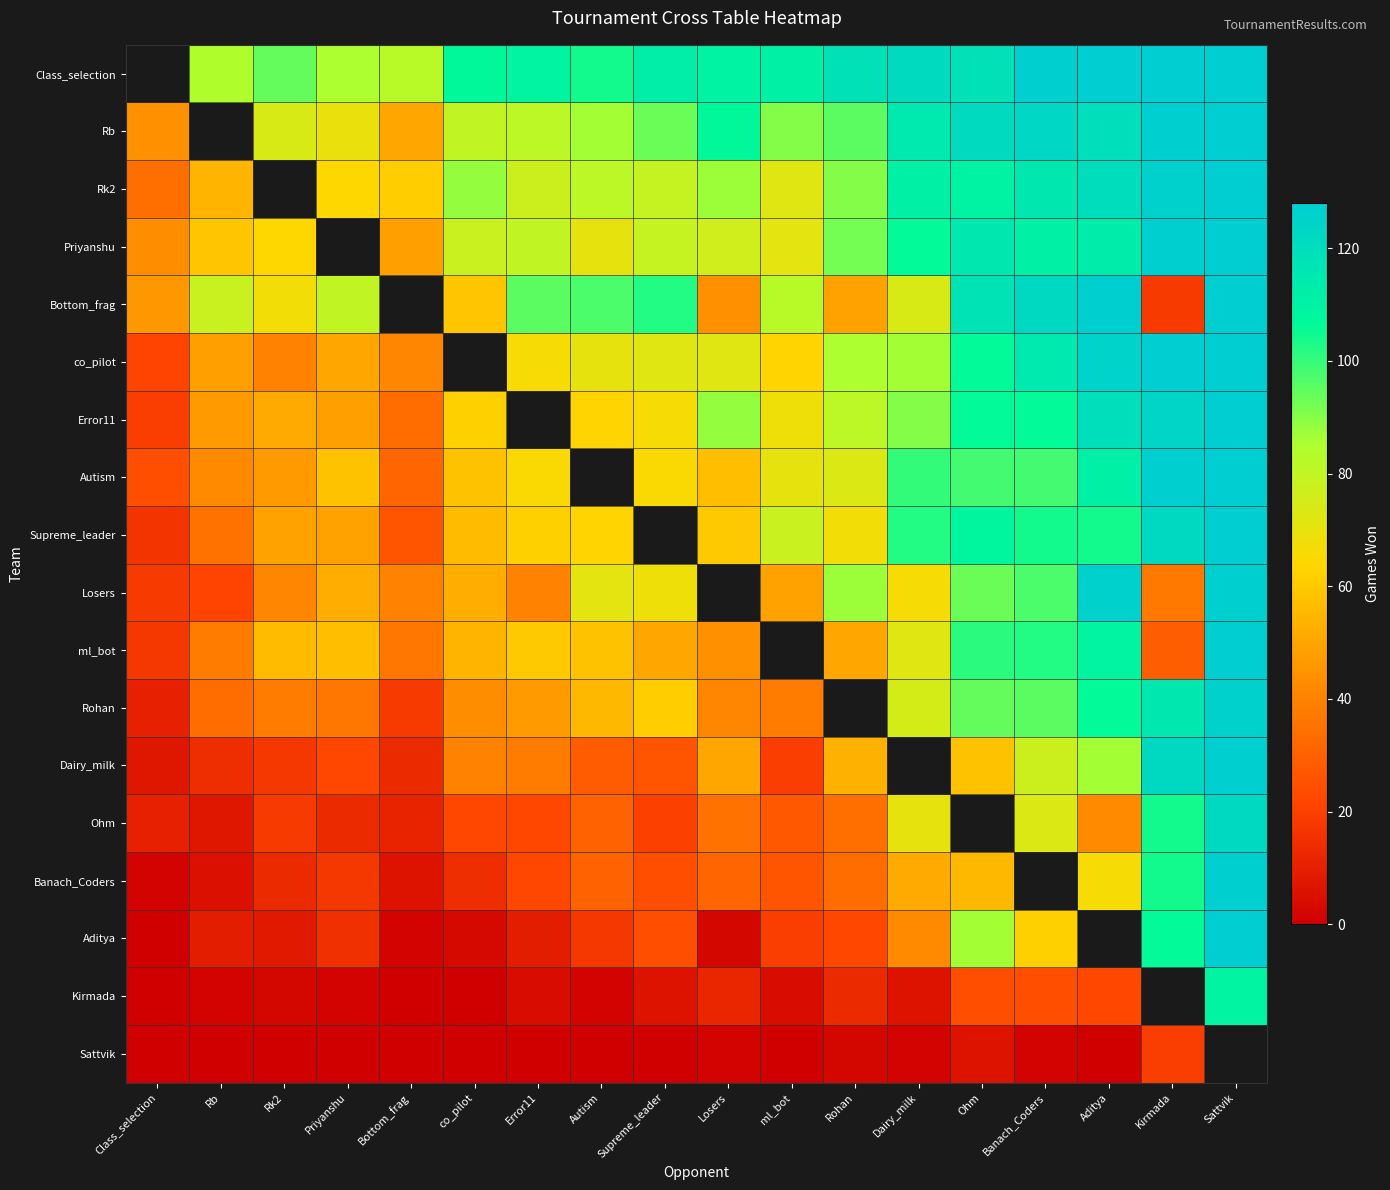

Rank the series at Aditya from highest to lowest value.

Class_selection, Bottom_frag, Losers, co_pilot, Rk2, Rb, Error11, Priyanshu, Autism, ml_bot, Rohan, Supreme_leader, Dairy_milk, Banach_Coders, Ohm, Aditya, Kirmada, Sattvik